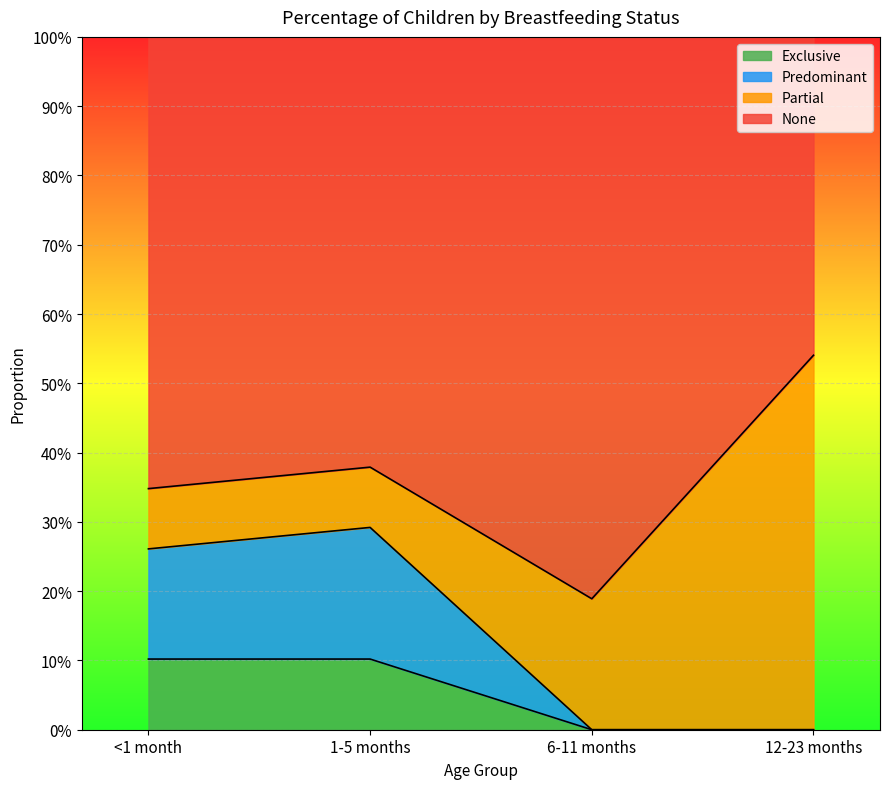

What is the greatest value displayed?

0.5